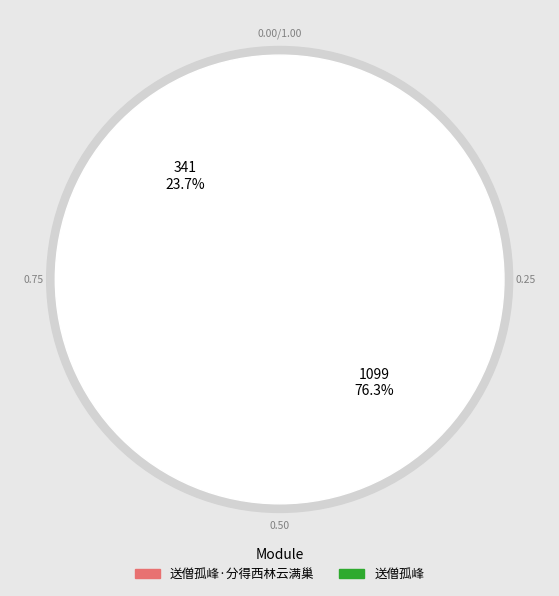

What percentage do 送僧孤峰 and 送僧孤峰·分得西林云满巢 together represent?

100.0%